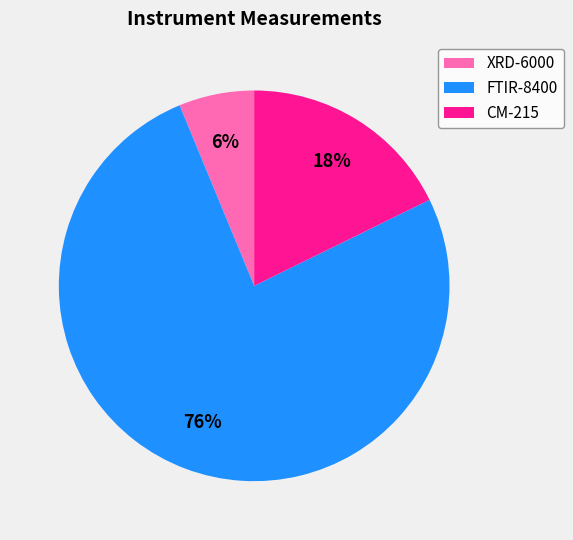

To the nearest percent, what is the difference between the FTIR-8400 and CM-215 slice percentages?

58%